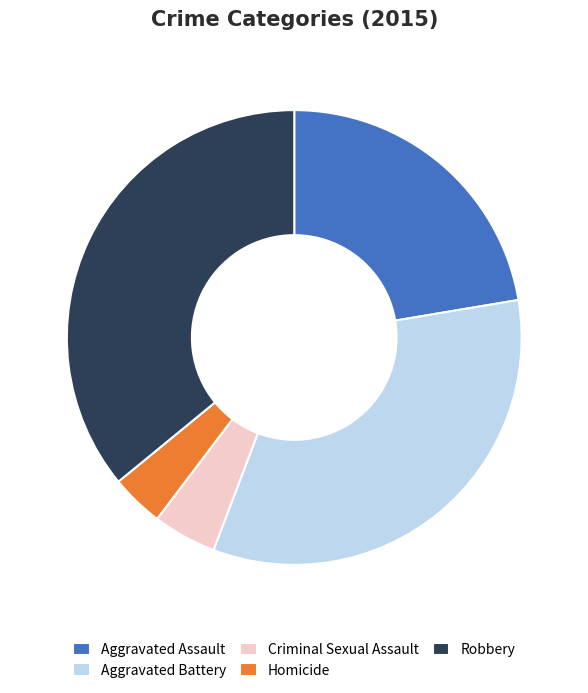

Count the number of slices in the pie.

5